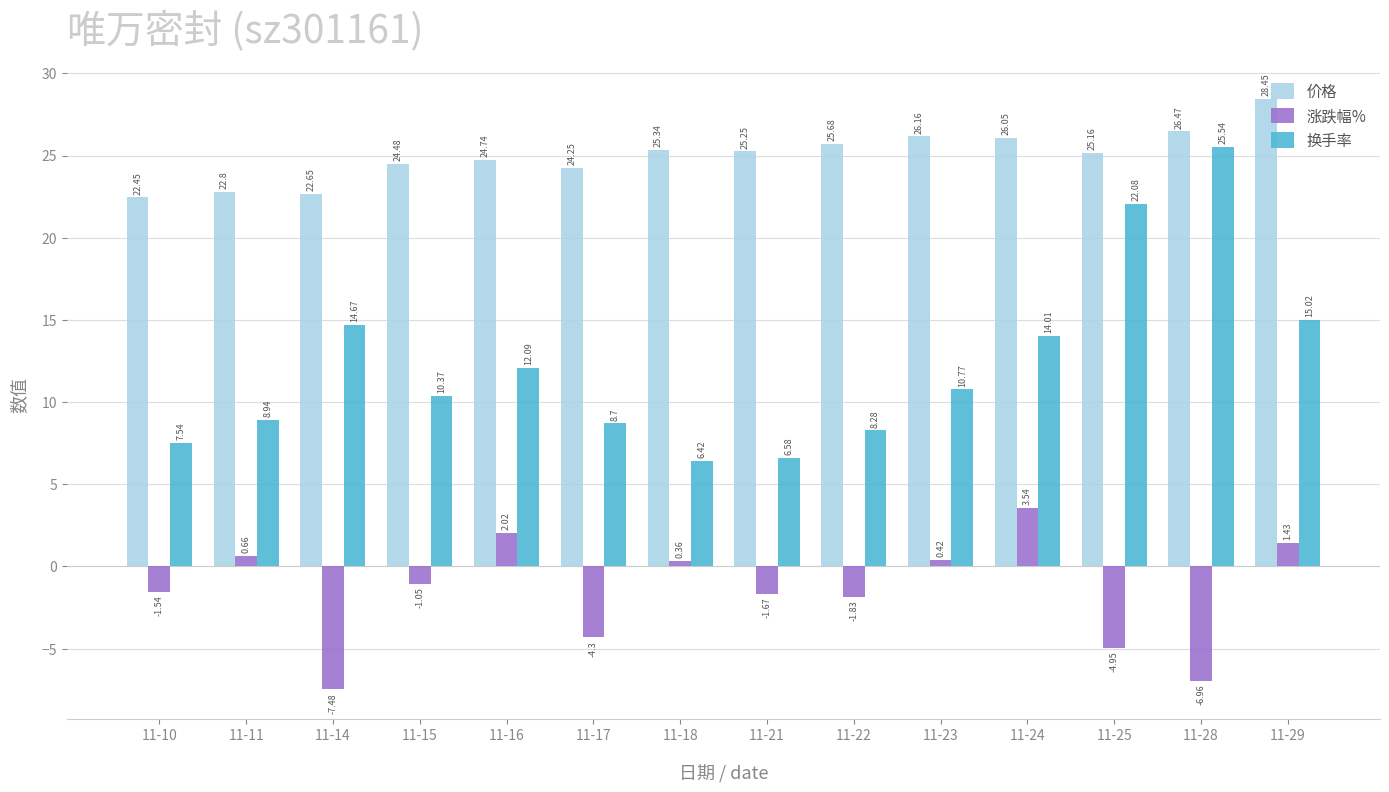

What is the difference between the maximum and second lowest values in the 换手率 series?

19.0